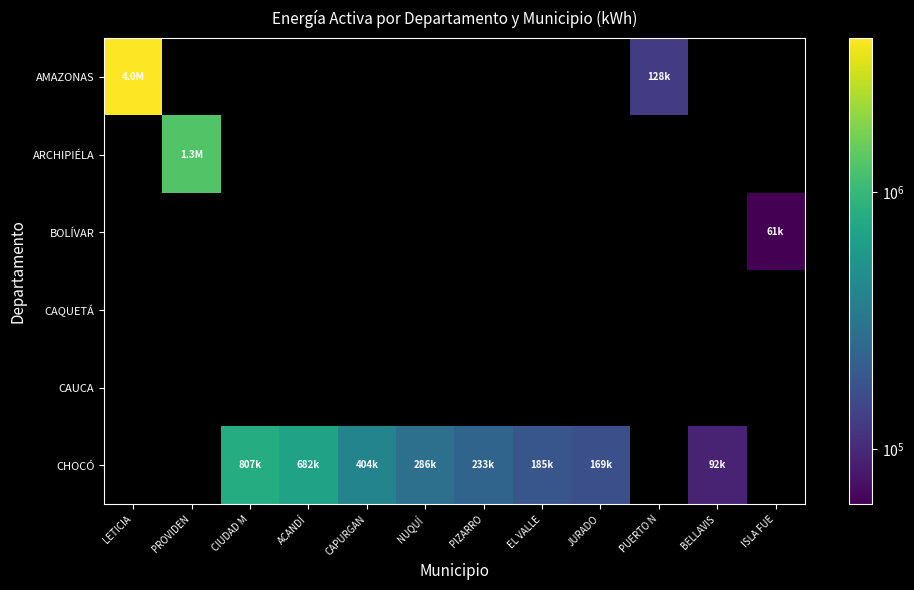

Count the number of categories in the chart.

12